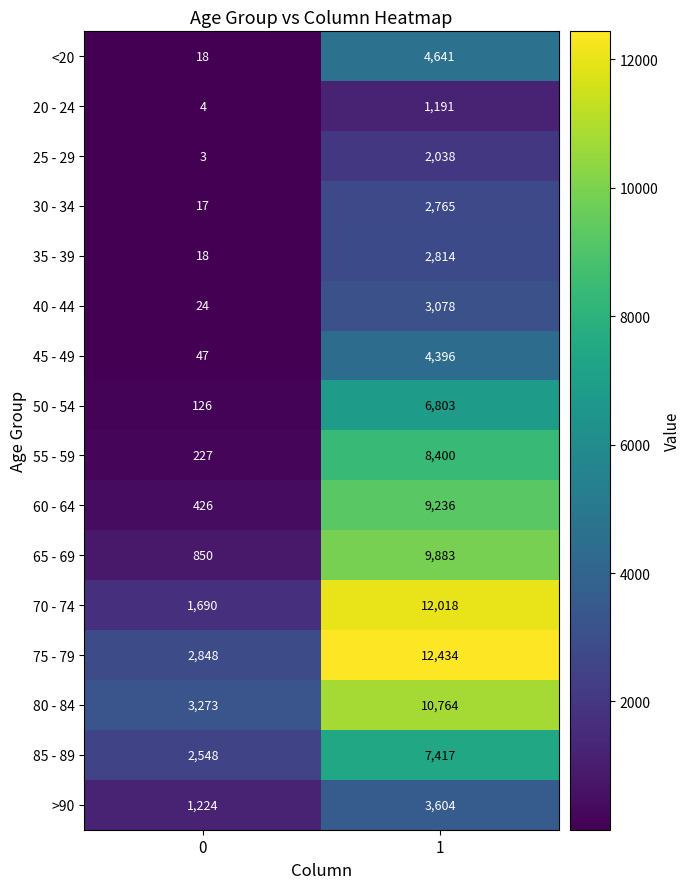

The 60 - 64 series shows 3374 at 1. True or false?

False